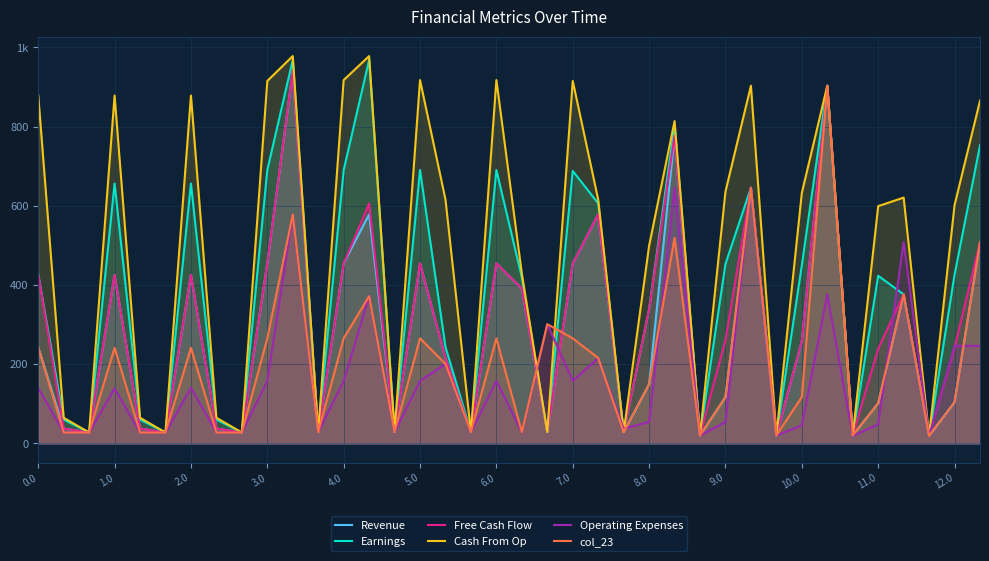

At 0.0, list the series in order from largest to smallest.

Cash From Op, Earnings, Free Cash Flow, Revenue, col_23, Operating Expenses